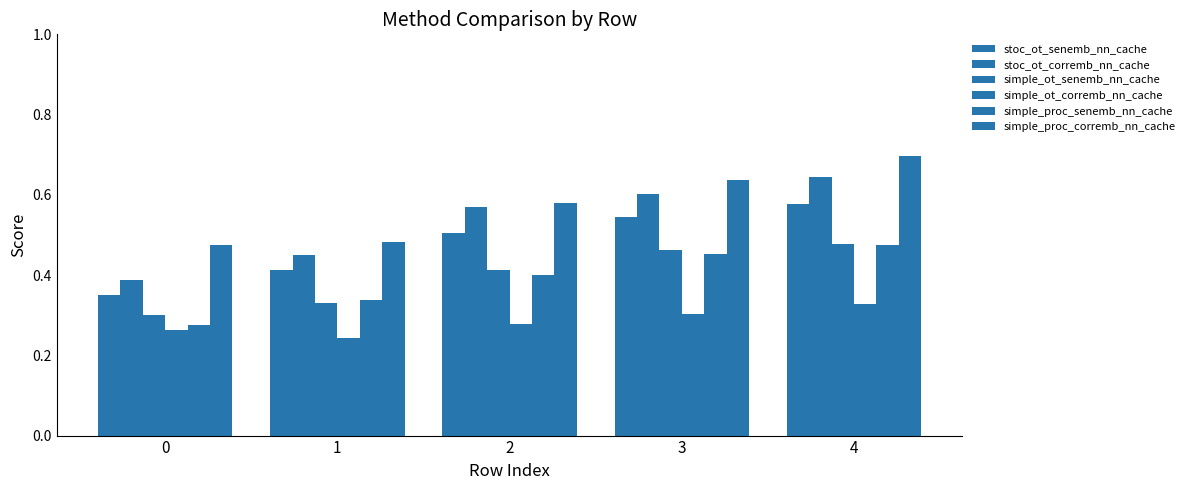

Are the bars grouped side by side (vs. stacked)?

Yes